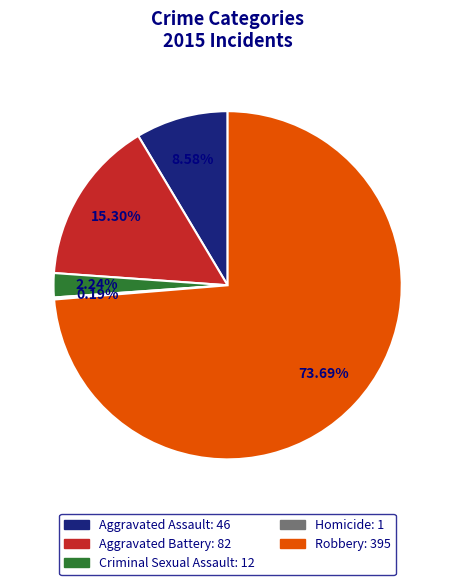

Which category has the biggest portion of the pie?

Robbery